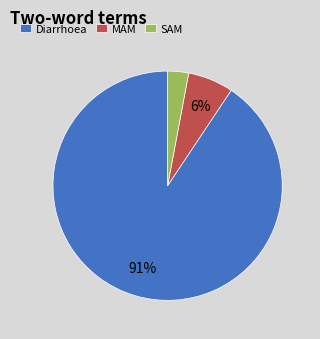

Between SAM and Diarrhoea, which is larger?

Diarrhoea